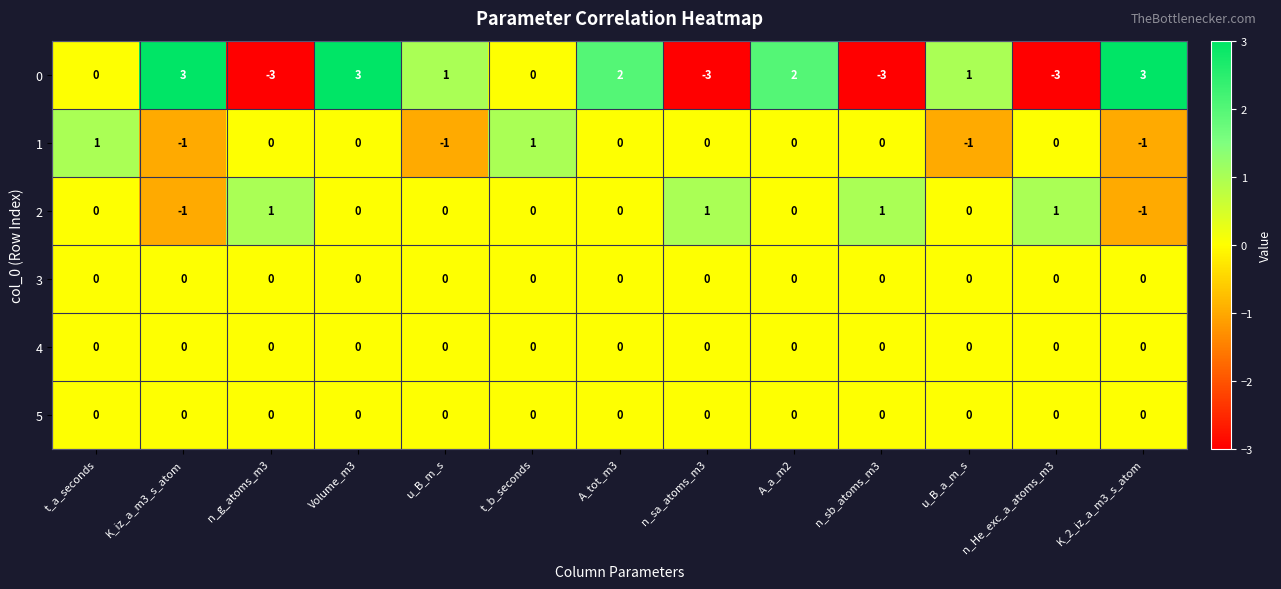

What is the minimum value shown in the chart?

-3